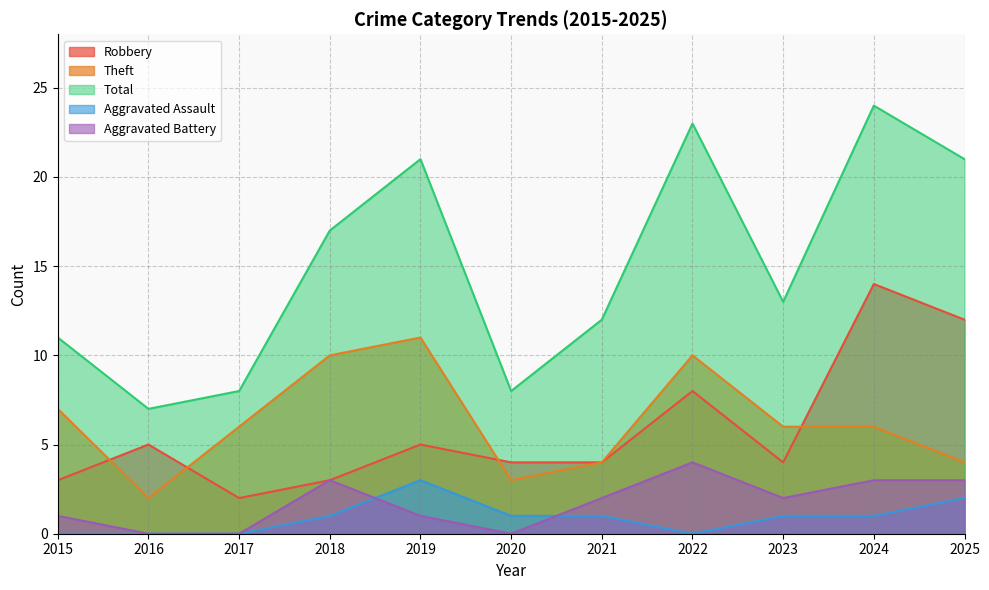

The value of Aggravated Assault at 2020 is 0. True or false?

False